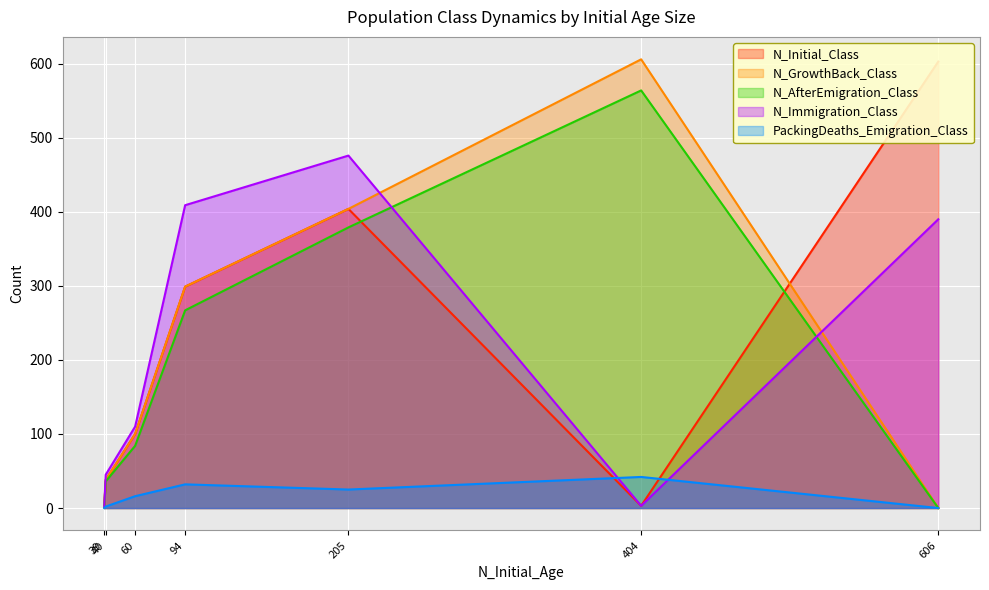

The PackingDeaths_Emigration_Class series shows 40 at 205. True or false?

False